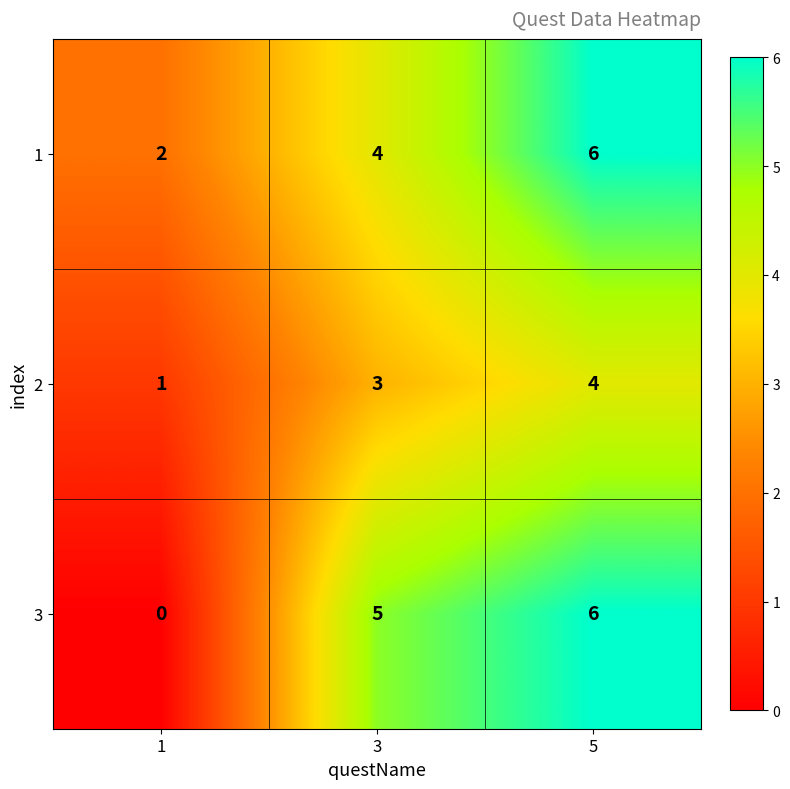

Which series has the widest spread of values?

3